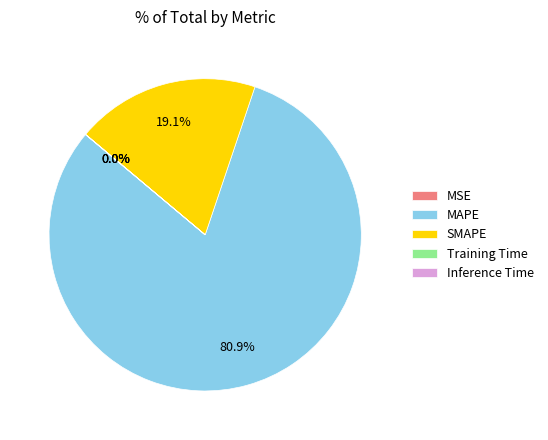

To the nearest percent, what percentage of the pie is MAPE?

81%